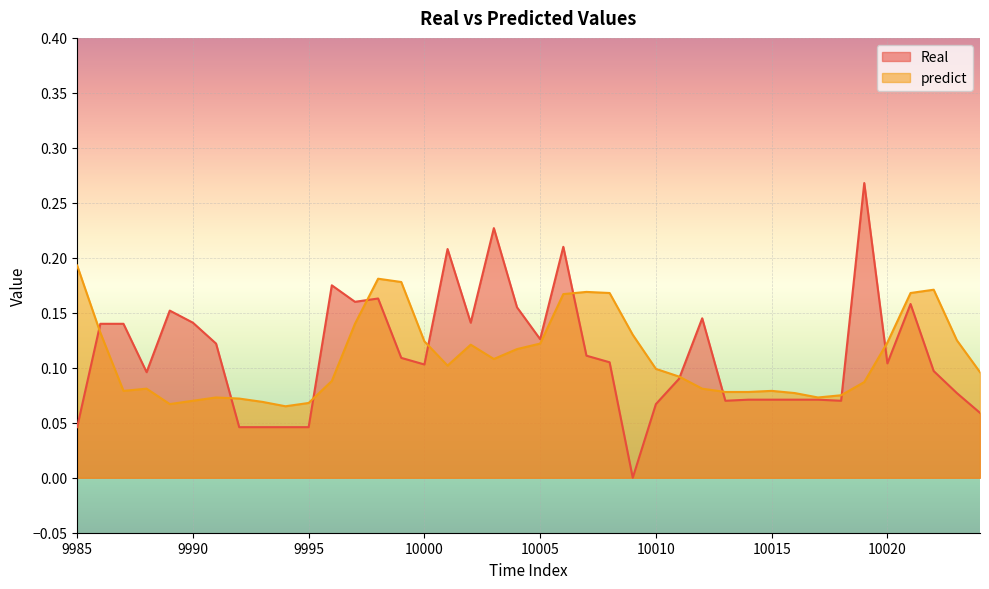

How many categories are shown in the chart?

40